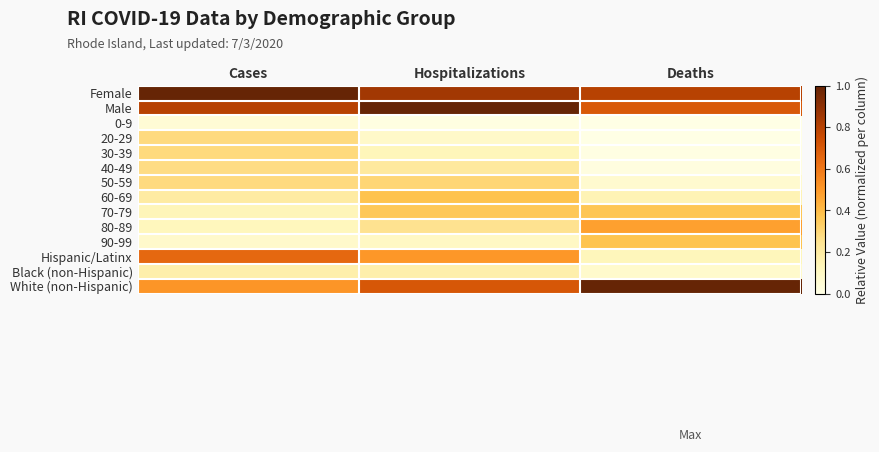

Reading left to right, transcribe all the data shown in this chart.

Female: Cases=1.0	Hospitalizations=0.8	Deaths=0.8
Male: Cases=0.8	Hospitalizations=1.0	Deaths=0.7
0-9: Cases=0.0	Hospitalizations=0.0	Deaths=0.0
20-29: Cases=0.3	Hospitalizations=0.1	Deaths=0.0
30-39: Cases=0.3	Hospitalizations=0.1	Deaths=0.0
40-49: Cases=0.3	Hospitalizations=0.2	Deaths=0.0
50-59: Cases=0.3	Hospitalizations=0.3	Deaths=0.1
60-69: Cases=0.2	Hospitalizations=0.4	Deaths=0.1
70-79: Cases=0.1	Hospitalizations=0.4	Deaths=0.4
80-89: Cases=0.1	Hospitalizations=0.3	Deaths=0.5
90-99: Cases=0.1	Hospitalizations=0.1	Deaths=0.4
Hispanic/Latinx: Cases=0.6	Hospitalizations=0.5	Deaths=0.1
Black (non-Hispanic): Cases=0.2	Hospitalizations=0.2	Deaths=0.1
White (non-Hispanic): Cases=0.5	Hospitalizations=0.7	Deaths=1.0